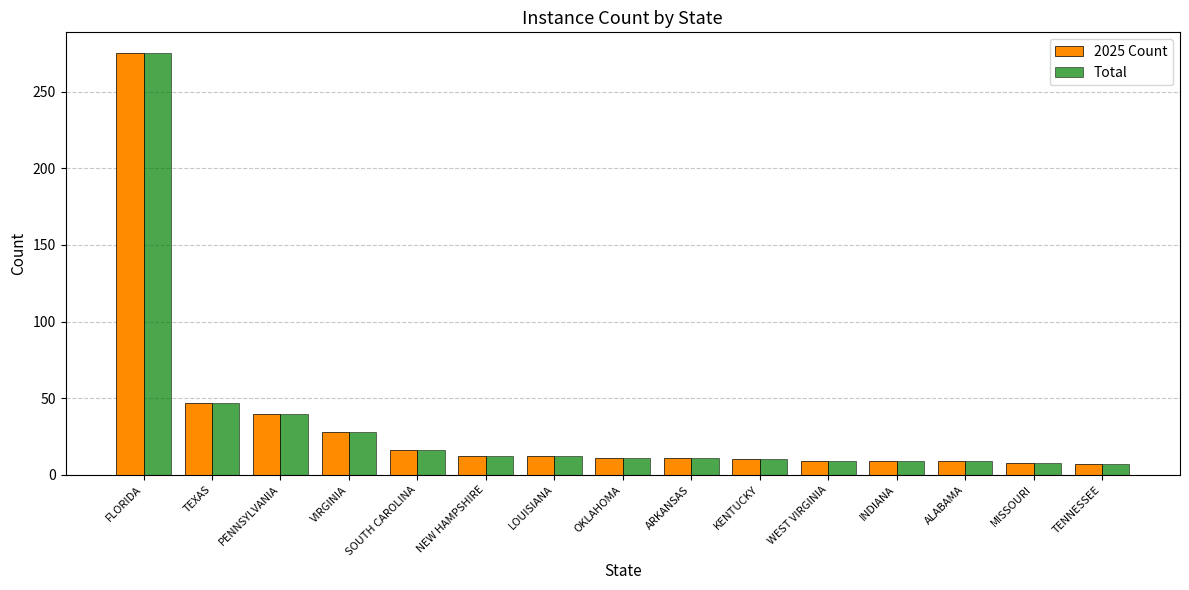

The value of 2025 Count at MISSOURI is 8. True or false?

True